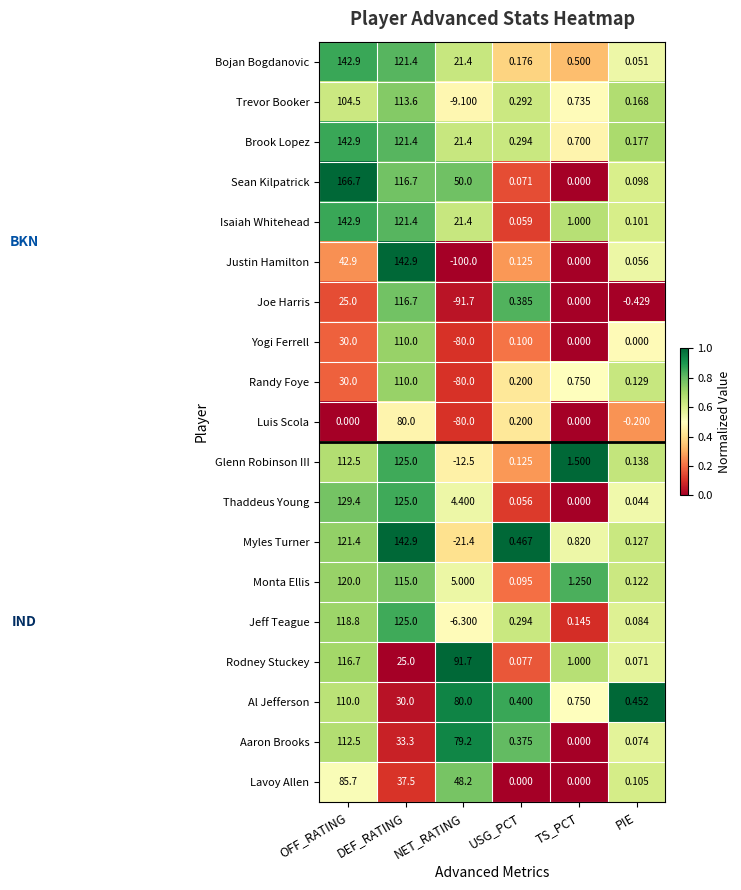

Which series changed the most between OFF_RATING and TS_PCT?

Sean Kilpatrick